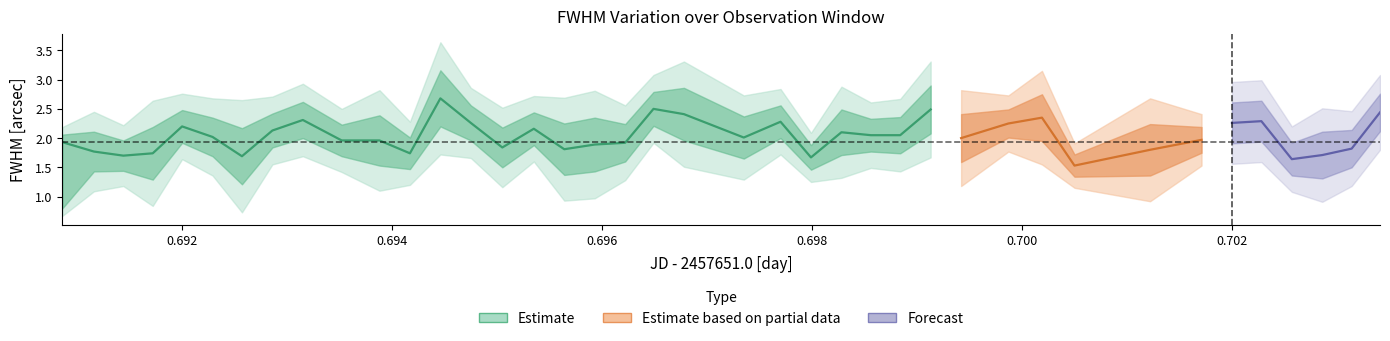

Rank the series at 28 from lowest to highest value.

FWHM_outer_lower, FWHM_lower, FWHM_central, FWHM_upper, FWHM_outer_upper